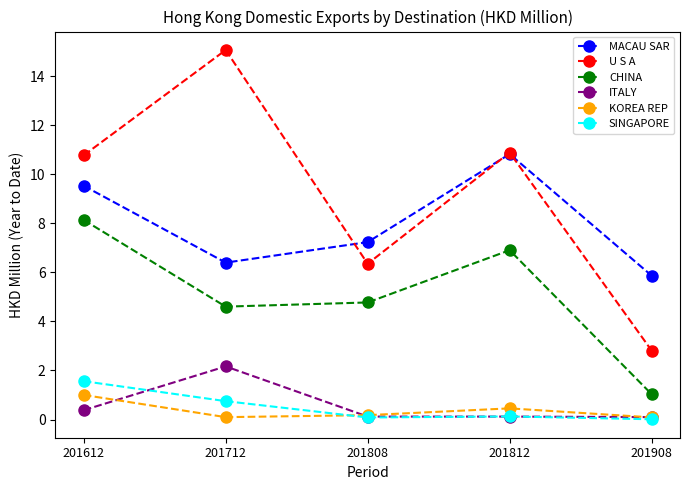

At which category does U S A reach its first local valley?

201808